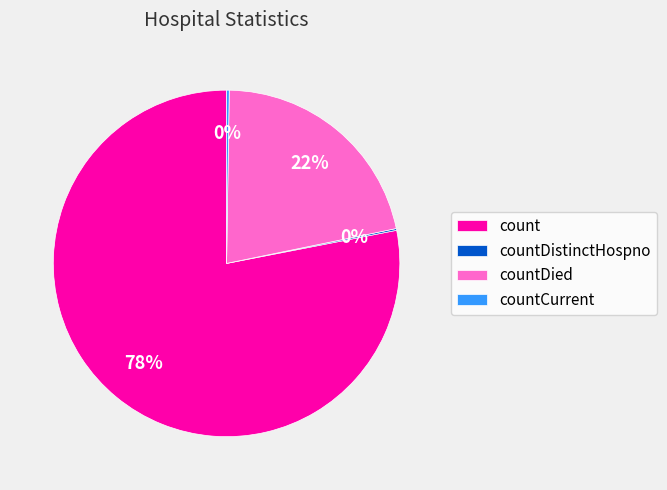

To the nearest percent, what percentage of the pie is countDied?

22%